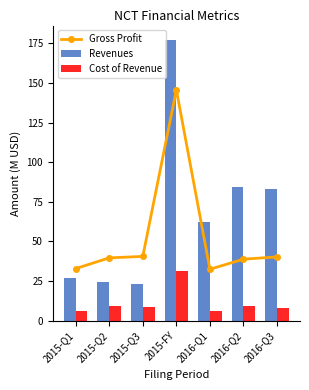

How many data points in Gross Profit are less than 39?

3